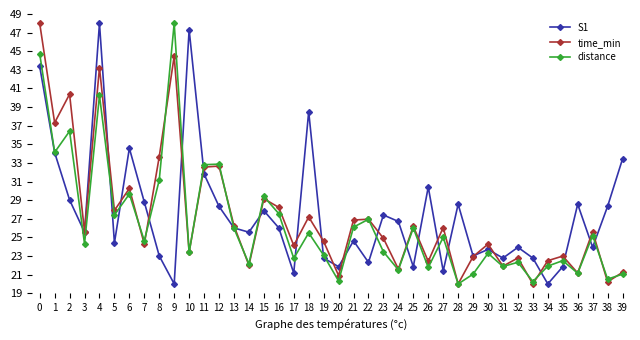

Between 25 and 33, which series saw the biggest shift?

time_min